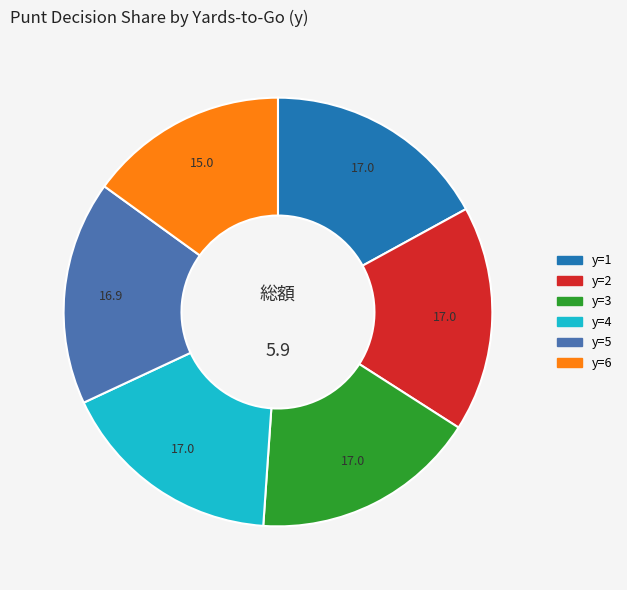

Is there any slice that represents more than half of the pie?

No